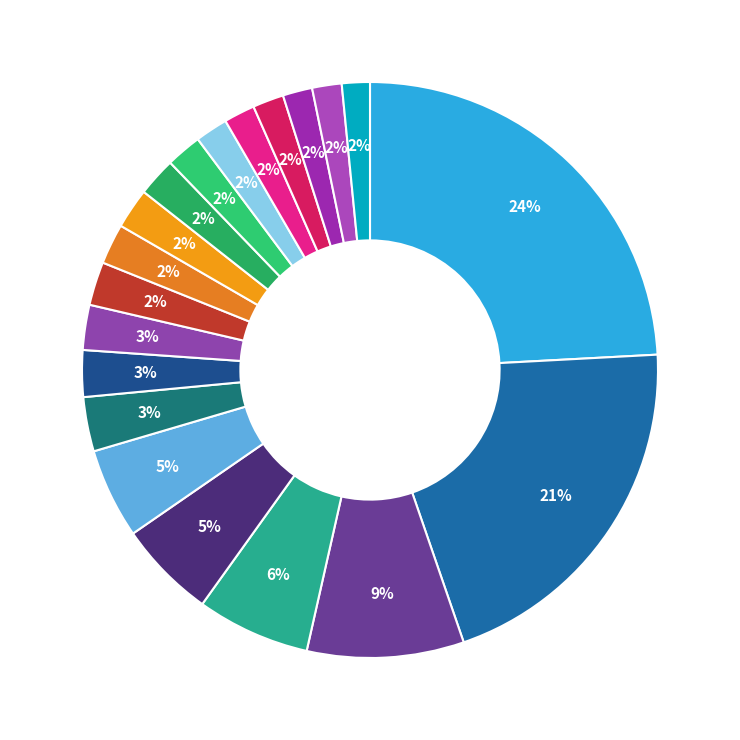

How many slices are in this pie chart?

20